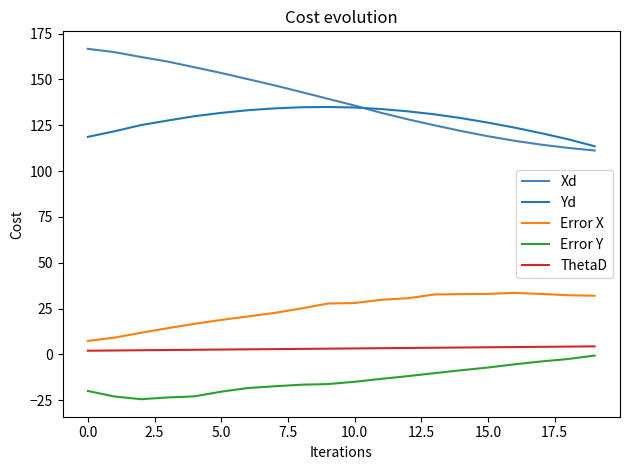

Which series has the largest range (max minus min)?

Xd